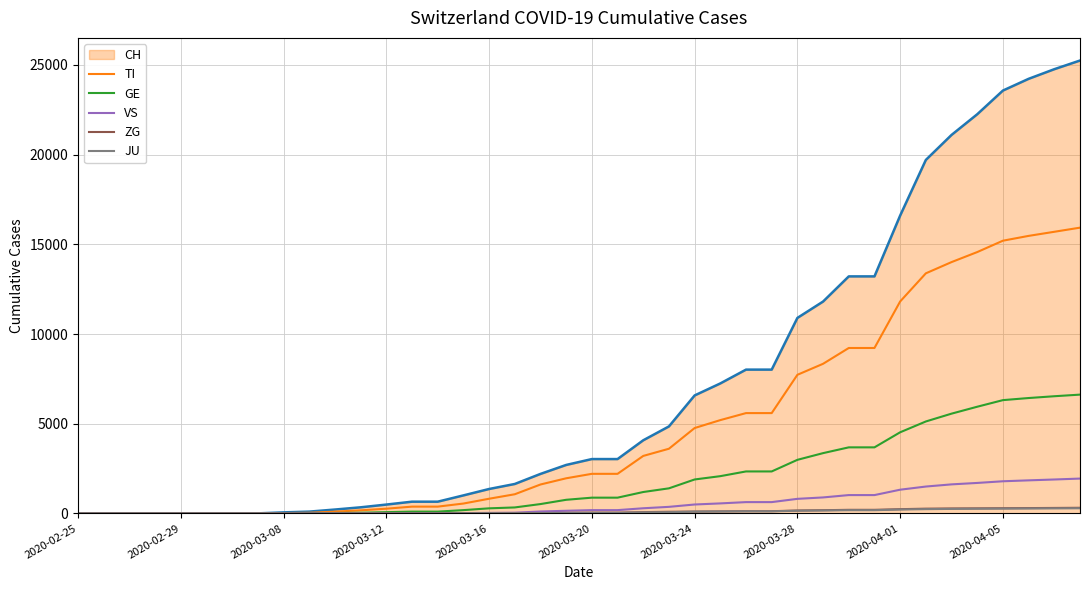

Which series has the largest range (max minus min)?

CH